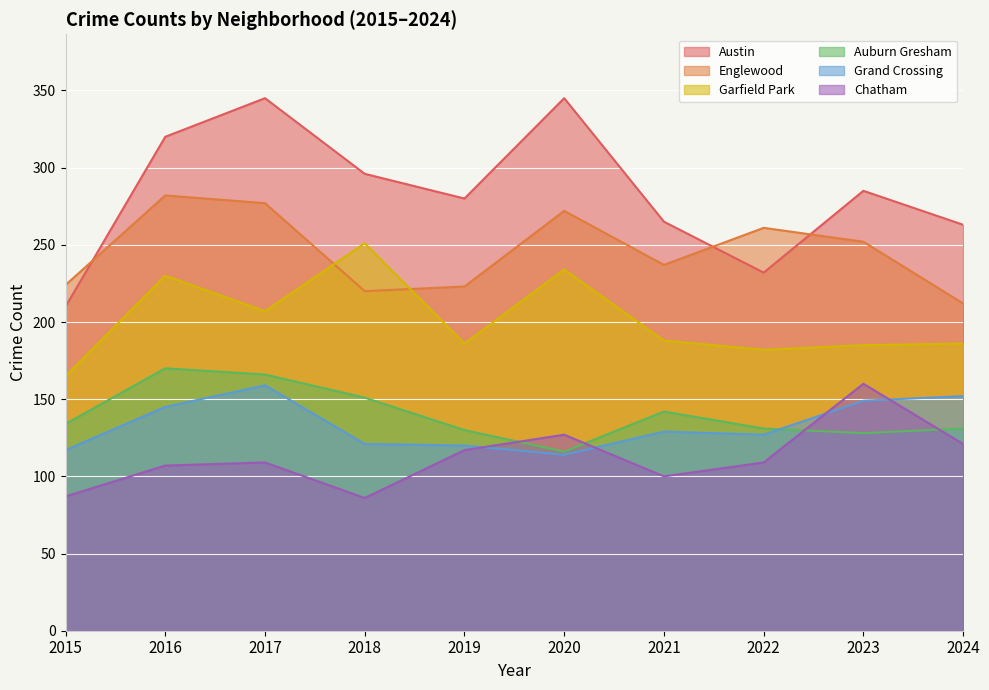

True or false: Austin and Garfield Park cross at least once.

False